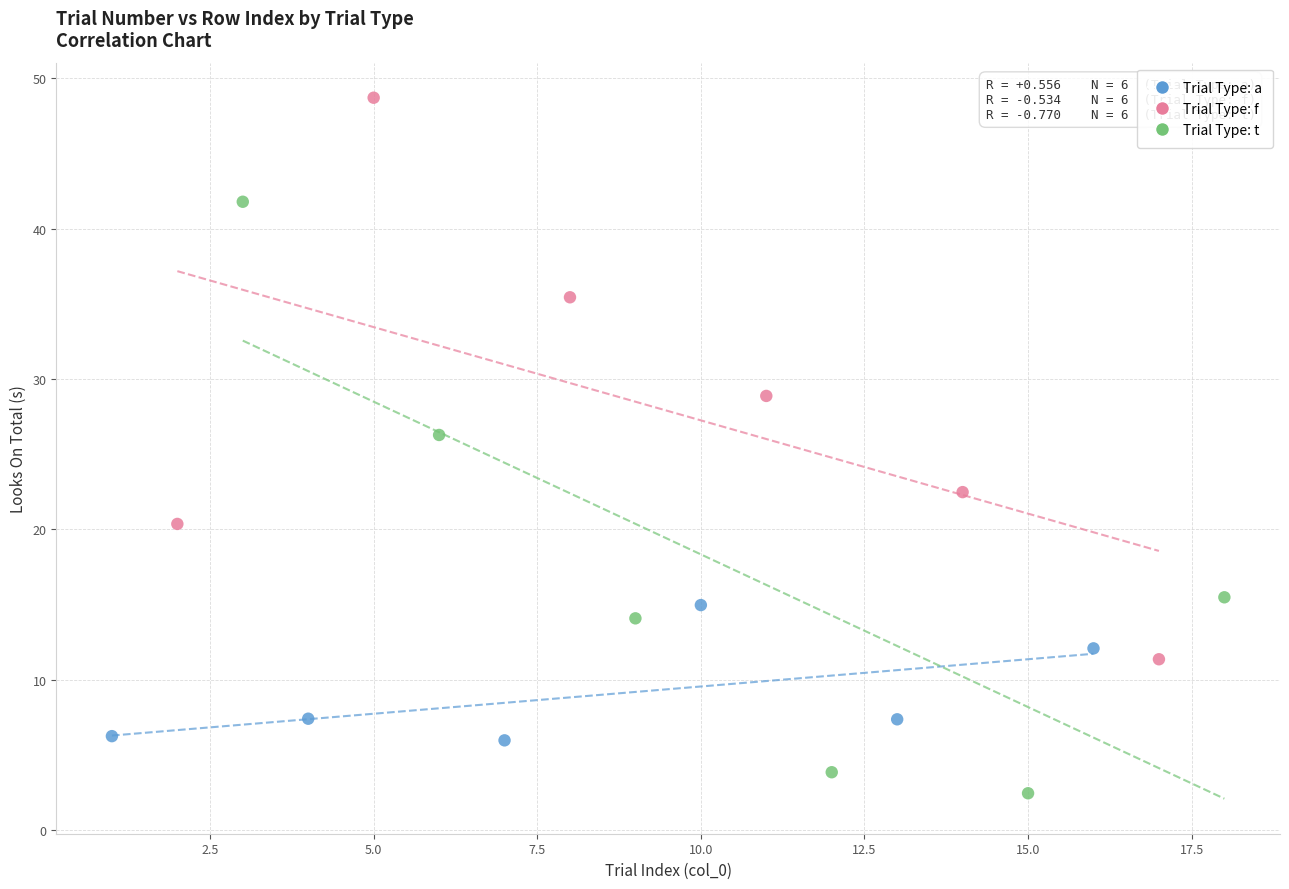

Which series has the widest spread of Y values?

Trial Type: t